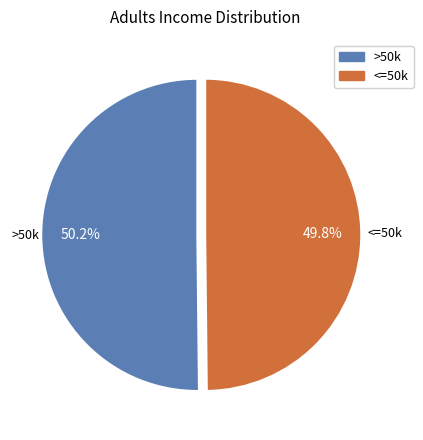

Approximately how many times larger is the value at >50k compared to <=50k?

1.0